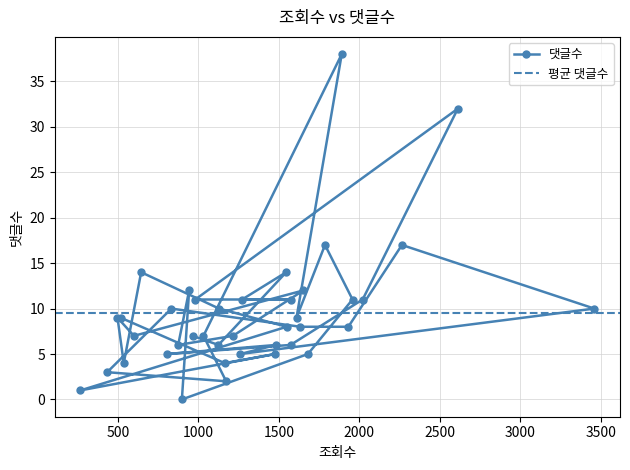

Where is the first local minimum?

1164